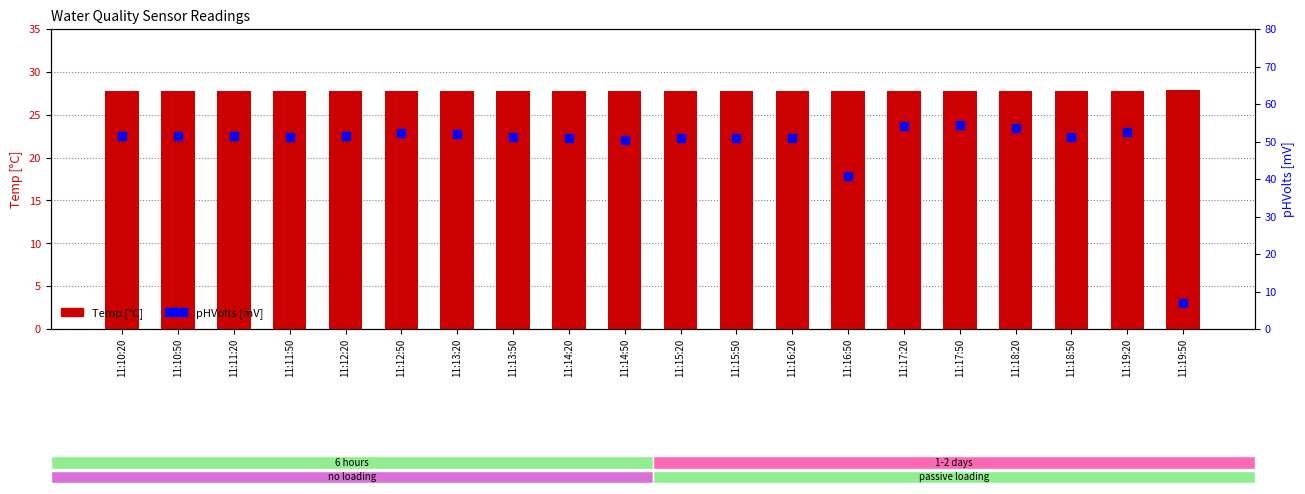

At which category is the sum across all series the highest?

11:17:50